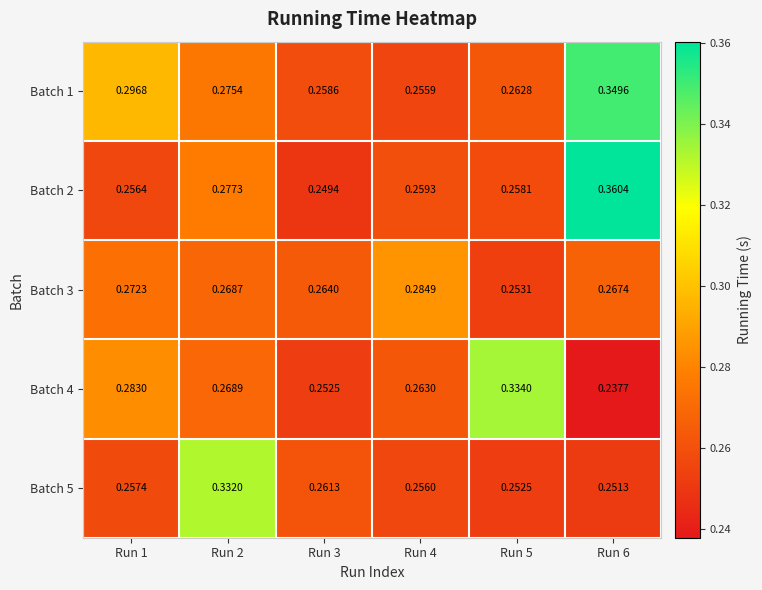

Is the value of Batch 1 at Run 3 greater than the value of Batch 4 at Run 1?

No